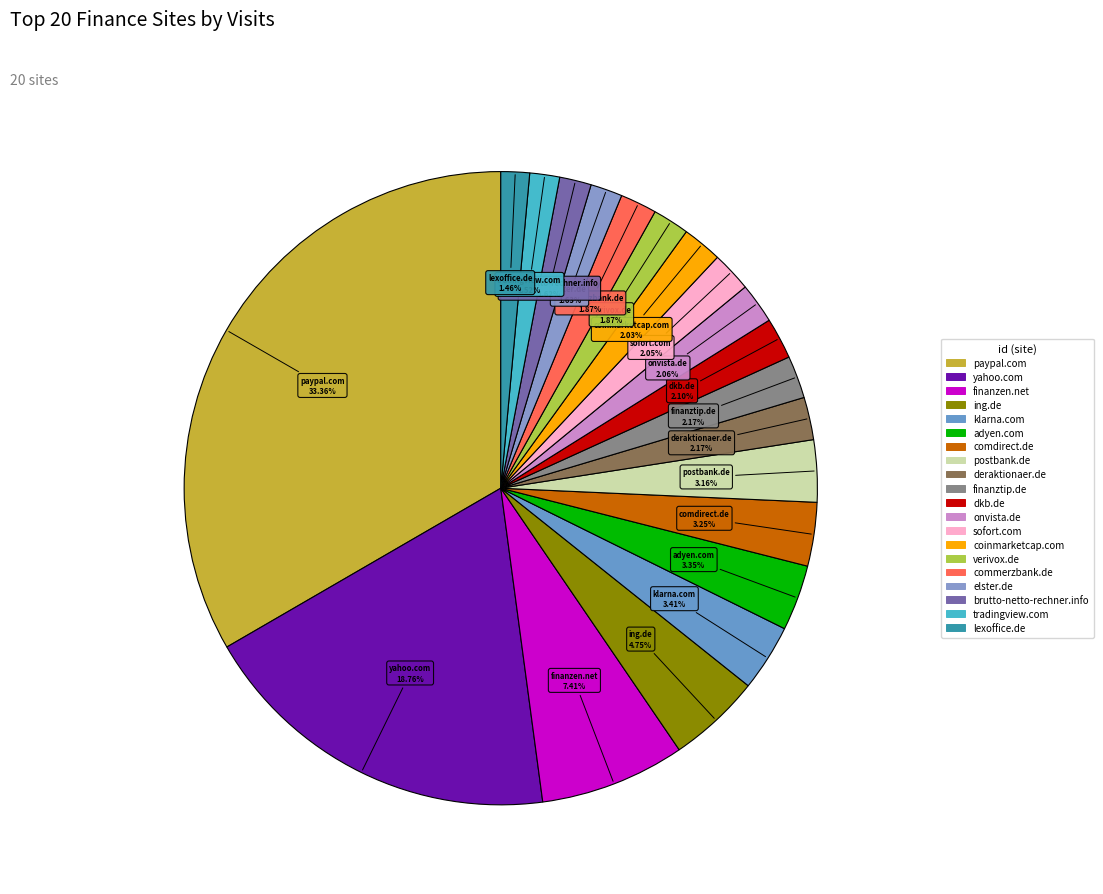

Is there any slice that represents more than half of the pie?

No